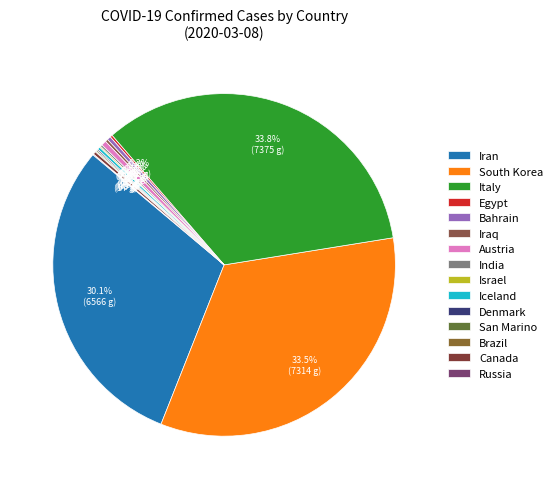

Which slice is the largest?

Italy